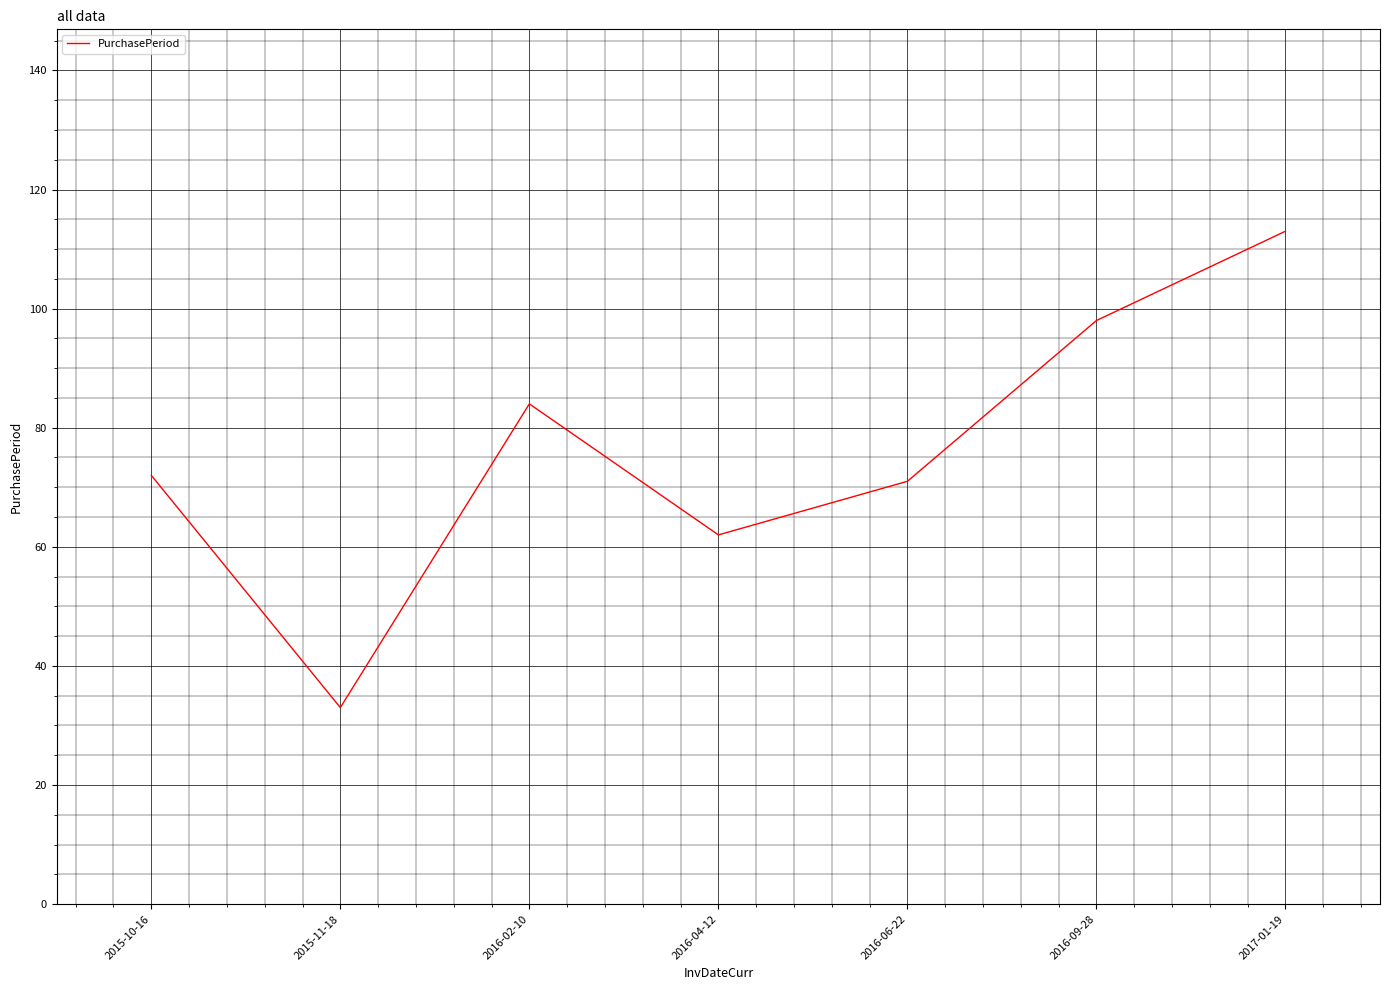

Which has a higher value, 2015-10-16 or 2015-11-18?

2015-10-16